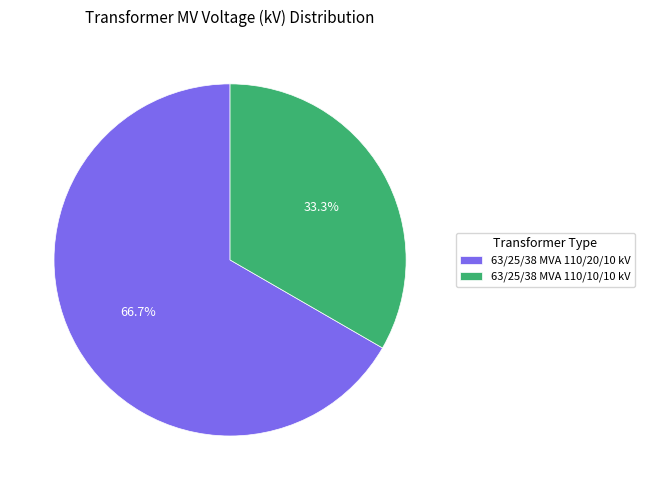

What is the largest slice in the pie chart?

63/25/38 MVA 110/20/10 kV